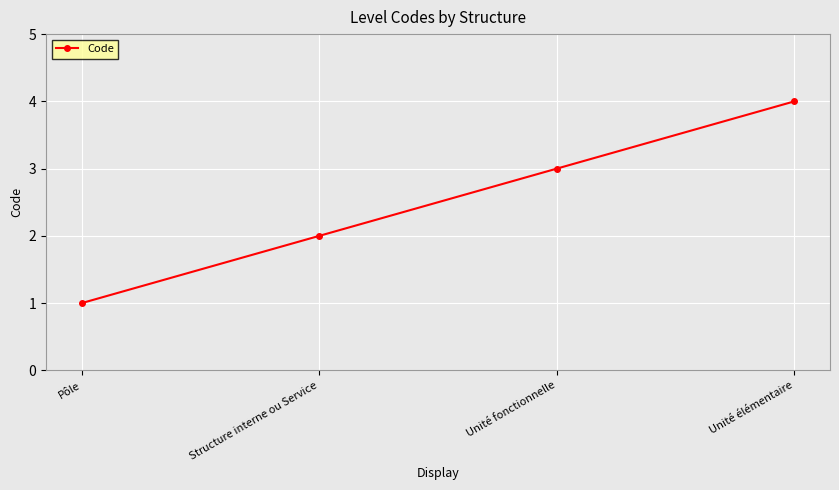

What is the change in value from Pôle to Unité fonctionnelle?

+2